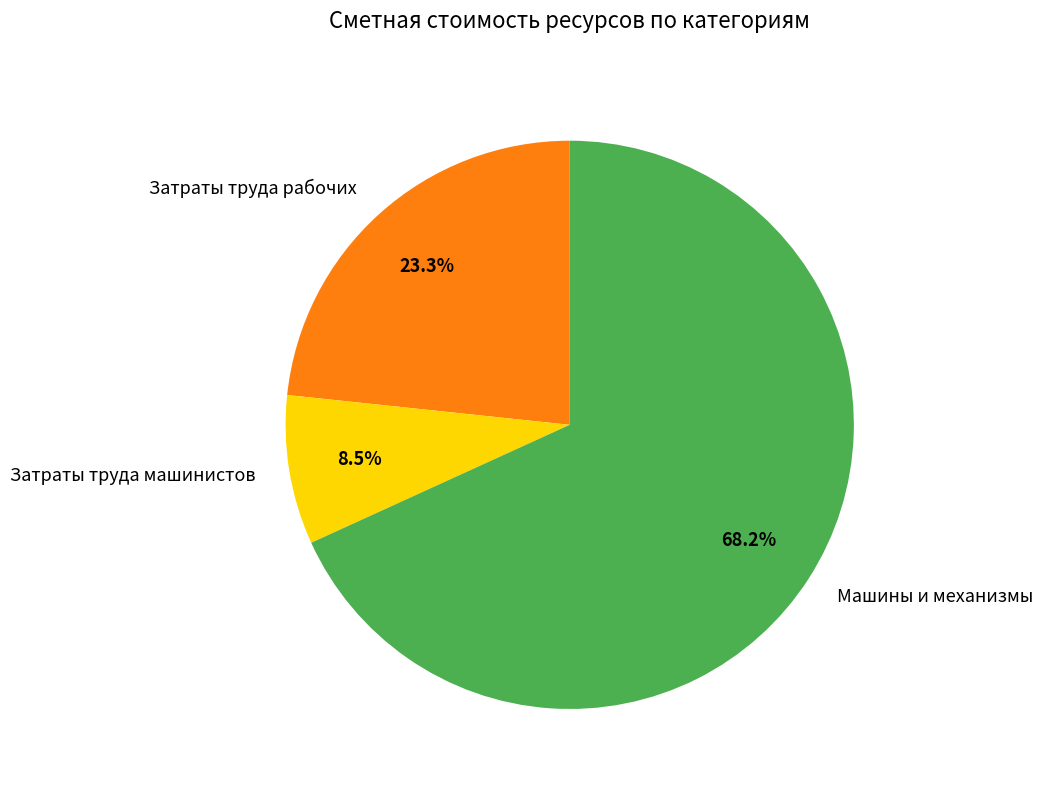

To the nearest percent, what is the combined percentage of Затраты труда машинистов and Машины и механизмы?

77%